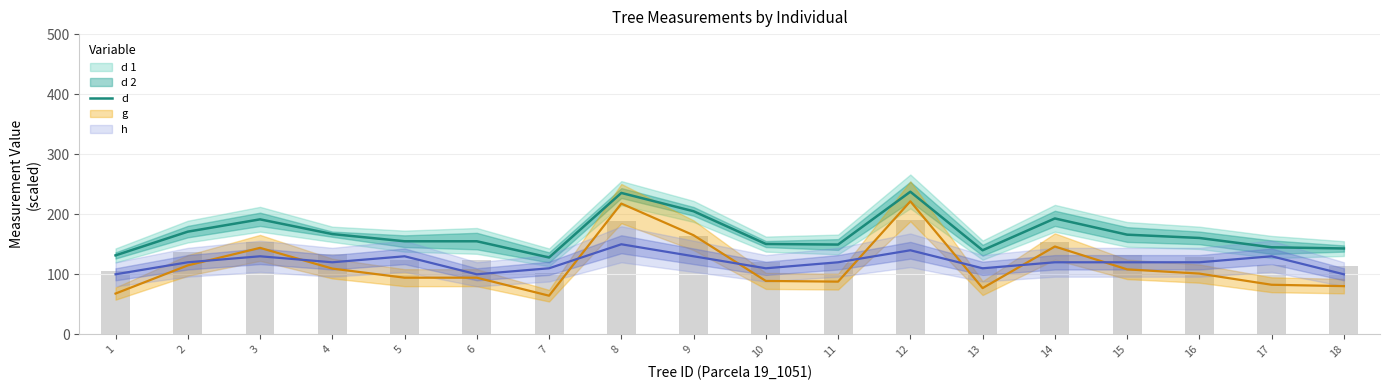

What is the ratio of the value at 10 to the value at 8?

0.6